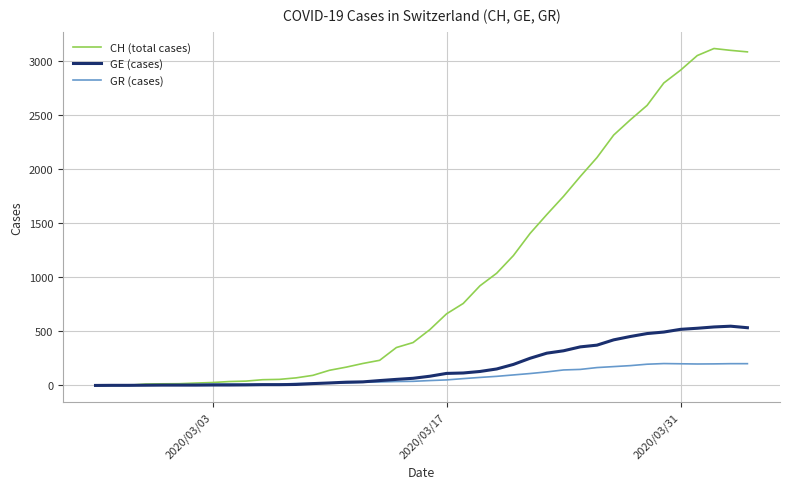

Which series has the widest spread of values?

CH (total cases)